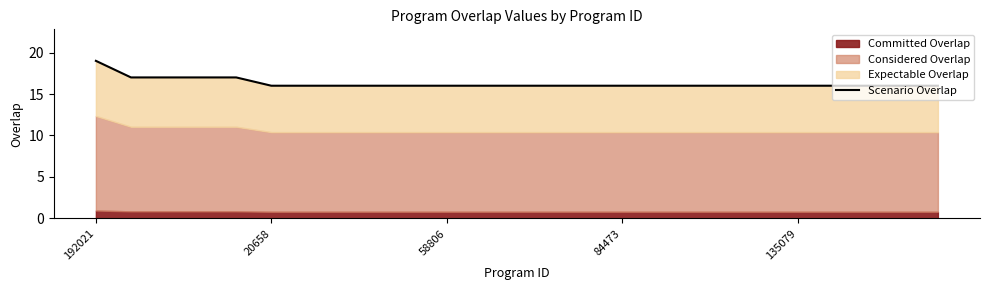

How many lines are shown in the chart?

1